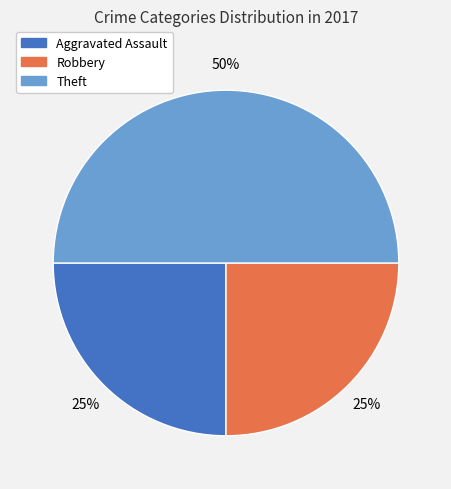

To the nearest percent, what is the average slice percentage?

33%